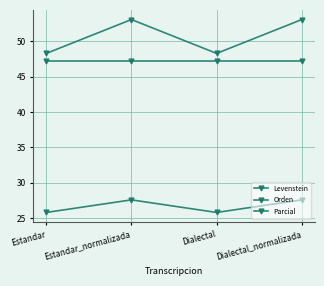

True or false: Parcial and Levenstein cross at least once.

False